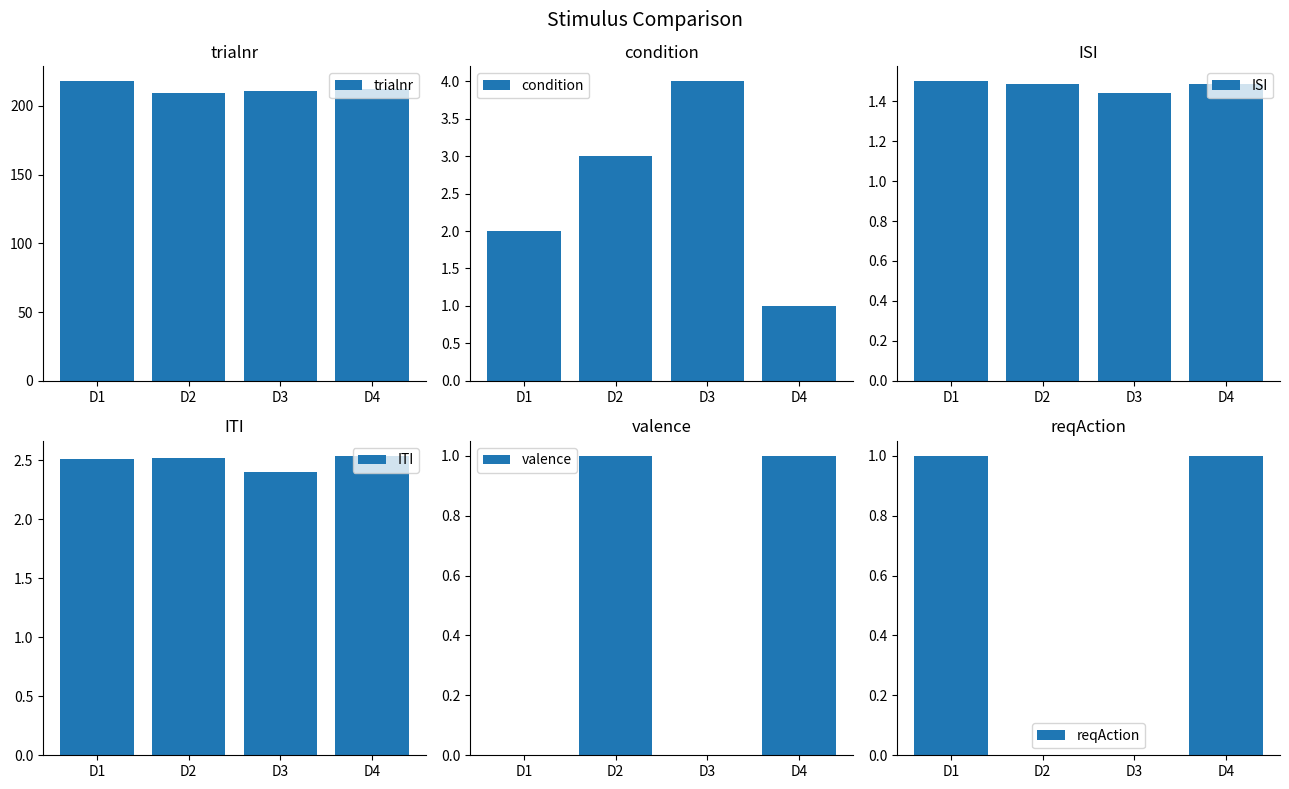

How many groups of bars are there?

4